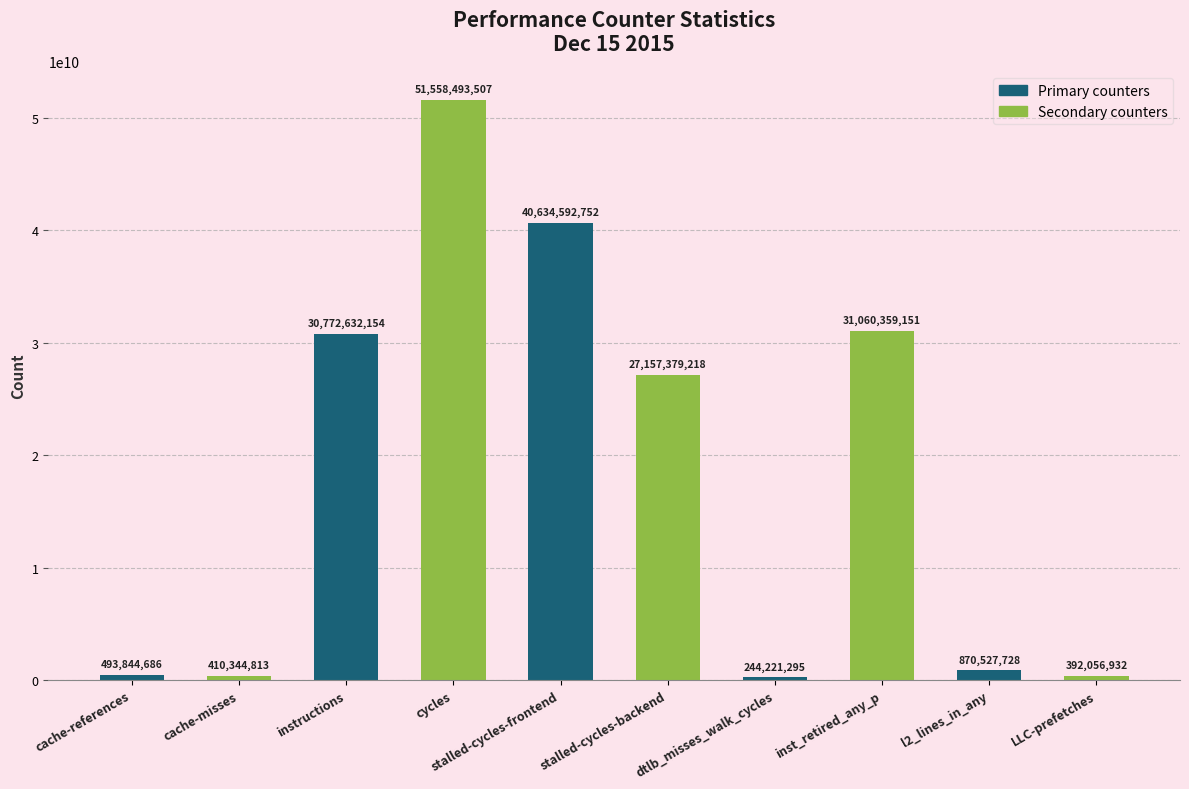

Rank the categories by value from lowest to highest.

dtlb_misses_walk_cycles, LLC-prefetches, cache-misses, cache-references, l2_lines_in_any, stalled-cycles-backend, instructions, inst_retired_any_p, stalled-cycles-frontend, cycles